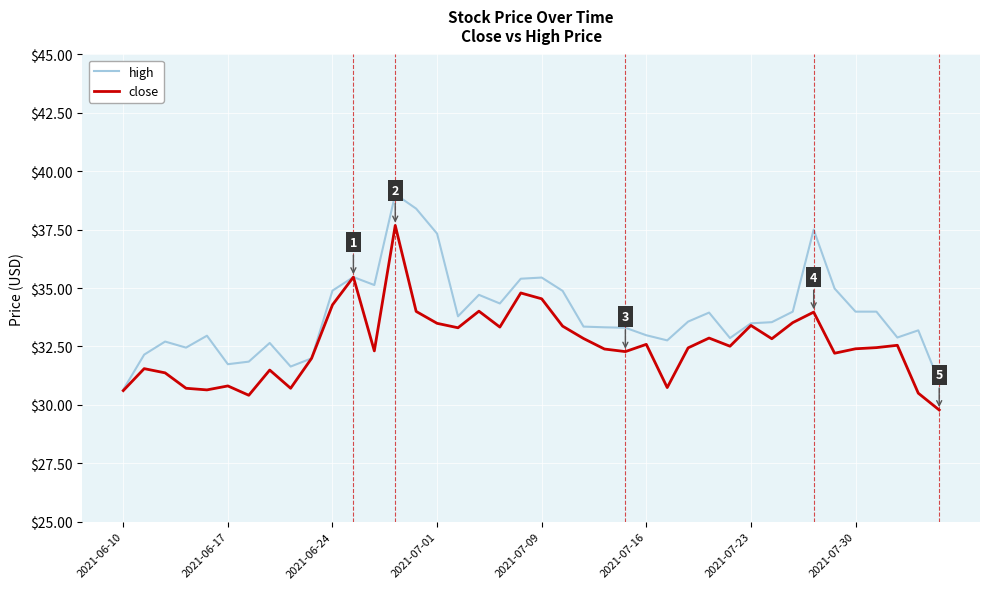

Which series has the largest total across all categories?

high